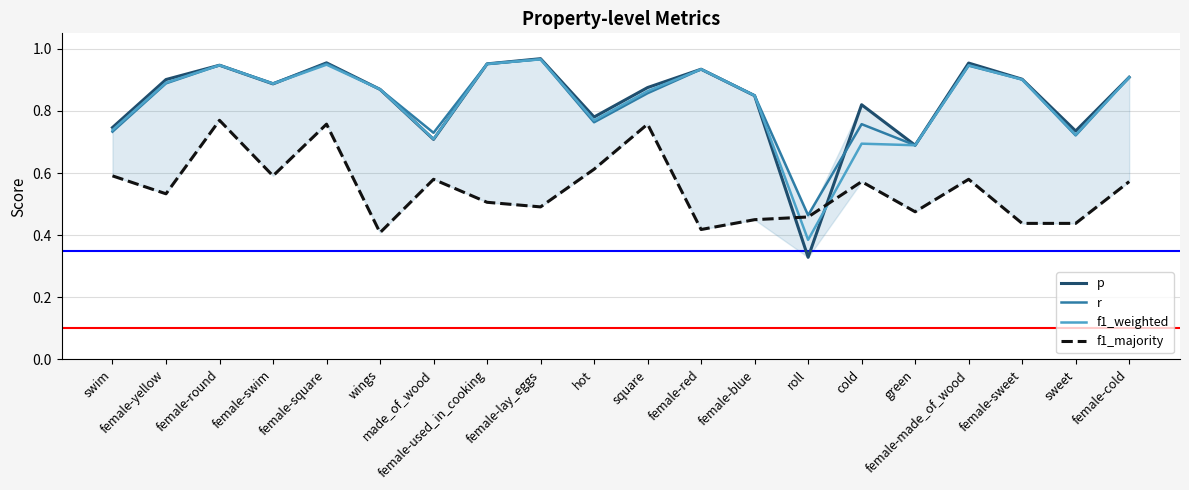

Where is the first local minimum for f1_majority?

female-yellow